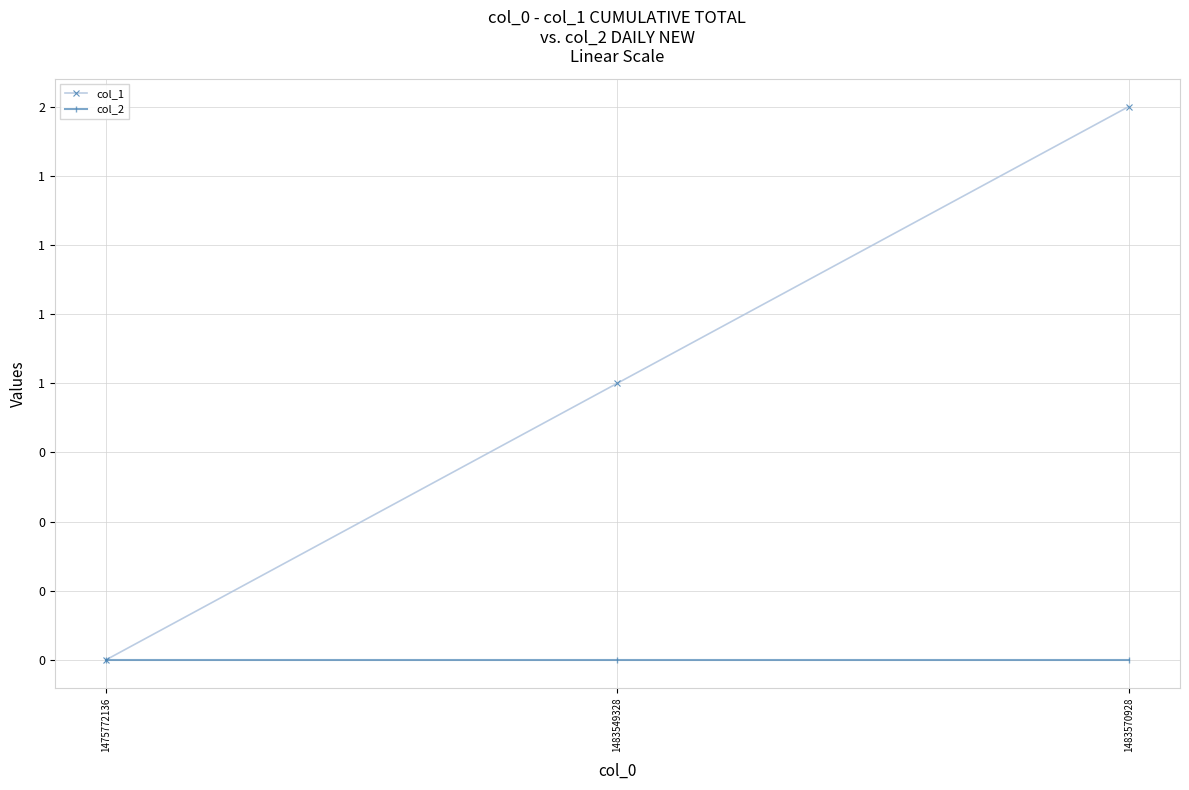

What are all the series names shown in the legend?

col_1, col_2